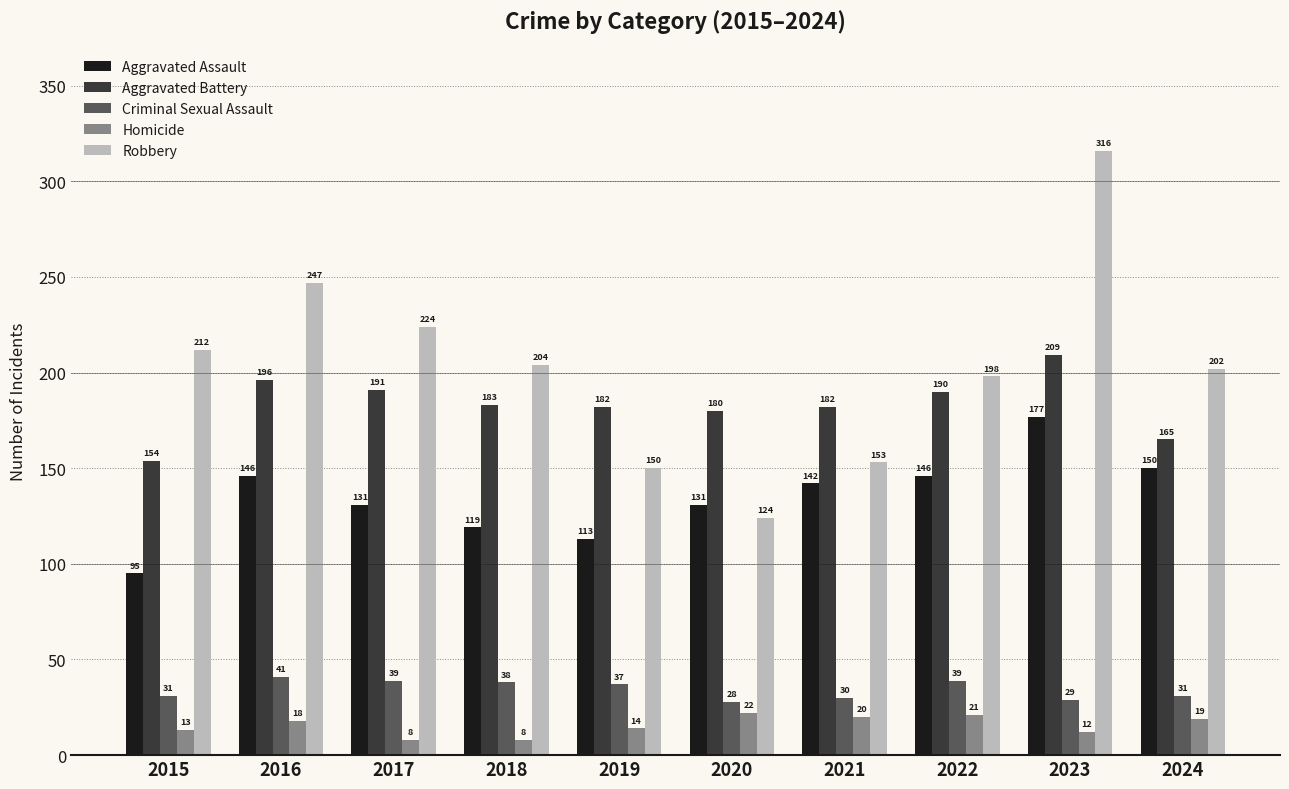

True or false: Aggravated Battery has a value of 296 at 2016.

False